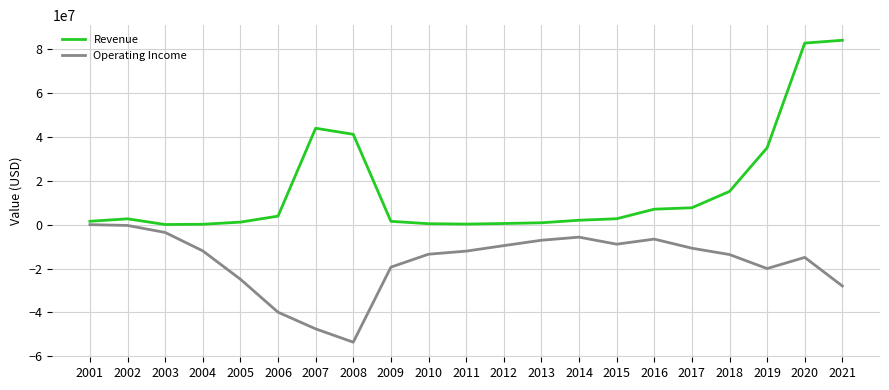

How many lines are shown in the chart?

2